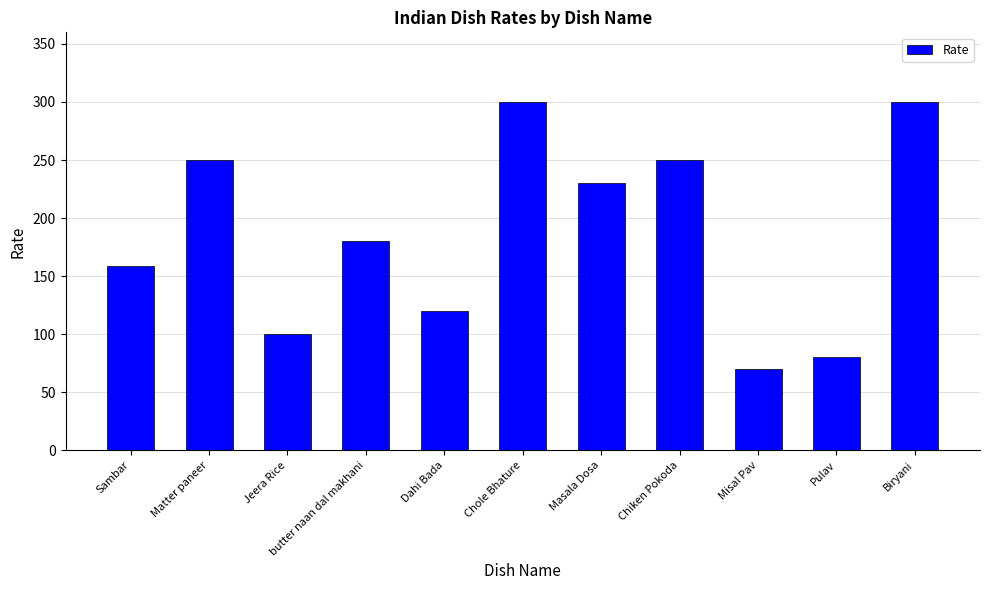

Which category has the lowest value across all series?

Misal Pav